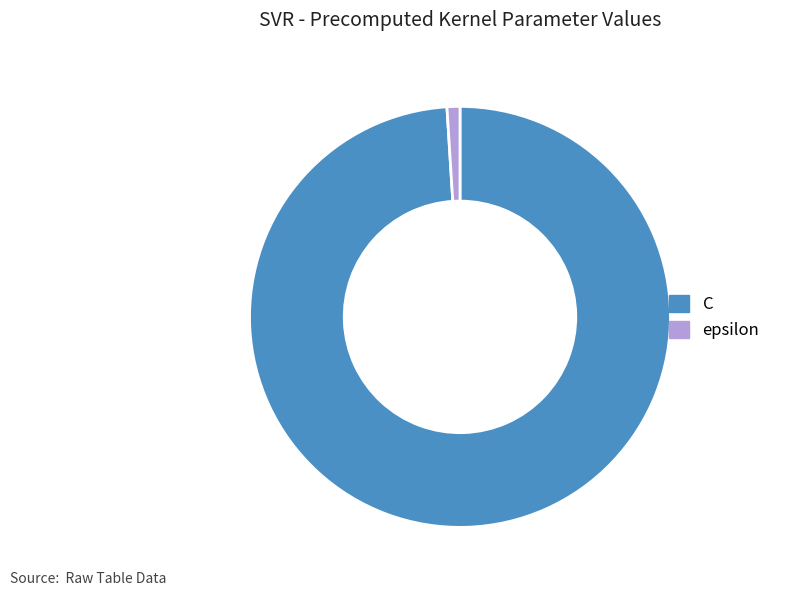

Rank the categories by value from highest to lowest.

C, epsilon